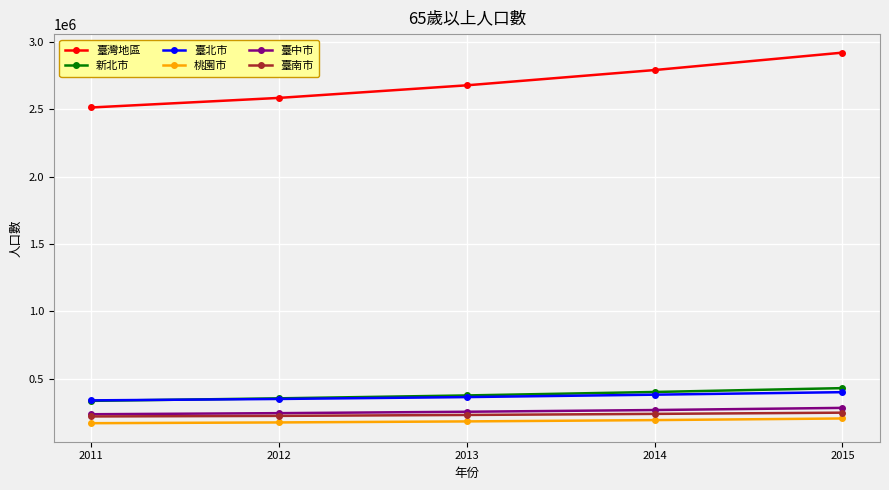

What is the value of the 新北市 point at the 3rd from the left?

374883